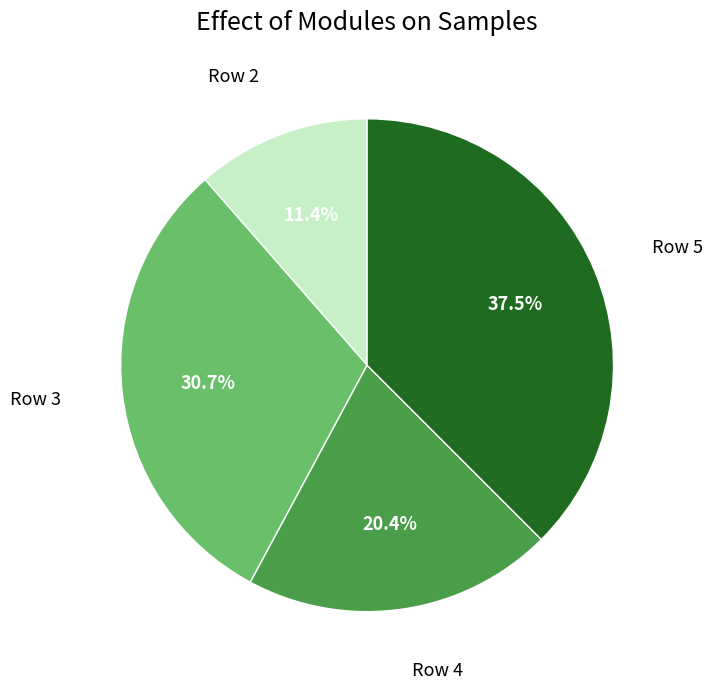

What is the largest slice in the pie chart?

Row 5